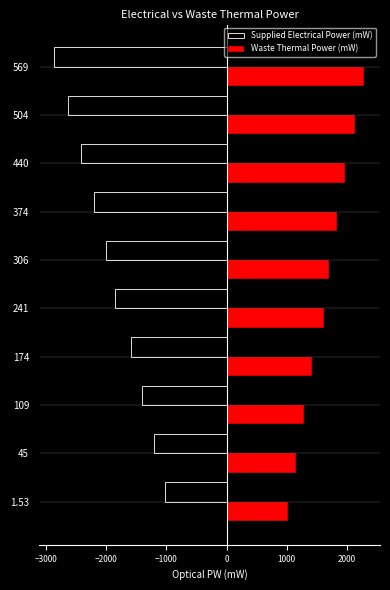

What is the average value of the Supplied Electrical Power (mW) series?

-1917.9